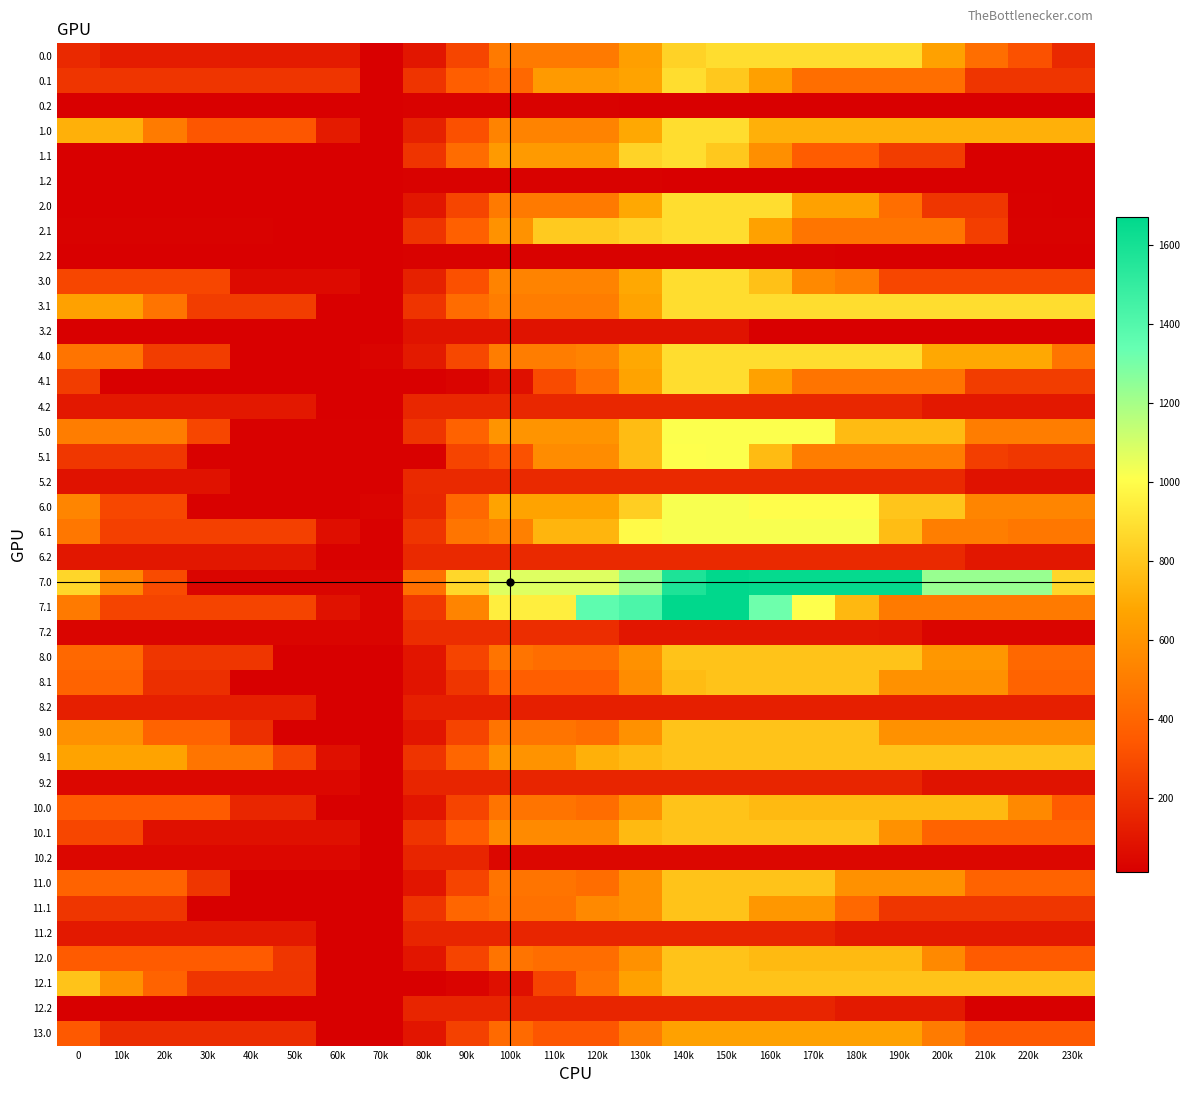

List the series in order of their peak value, highest first.

7.0, 7.1, 6.0, 6.1, 5.0, 5.1, 0.0, 0.1, 1.0, 1.1, 2.0, 2.1, 3.0, 3.1, 4.0, 4.1, 8.0, 8.1, 9.0, 9.1, 10.0, 10.1, 11.0, 11.1, 12.0, 12.1, 13.0, 7.2, 6.2, 5.2, 4.2, 9.2, 10.2, 11.2, 12.2, 8.2, 3.2, 0.2, 1.2, 2.2